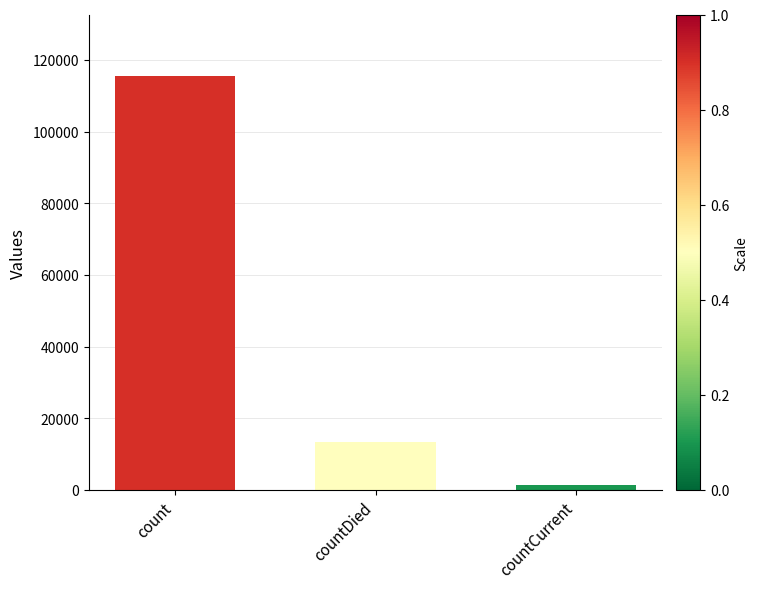

How many distinct data groups are displayed?

1